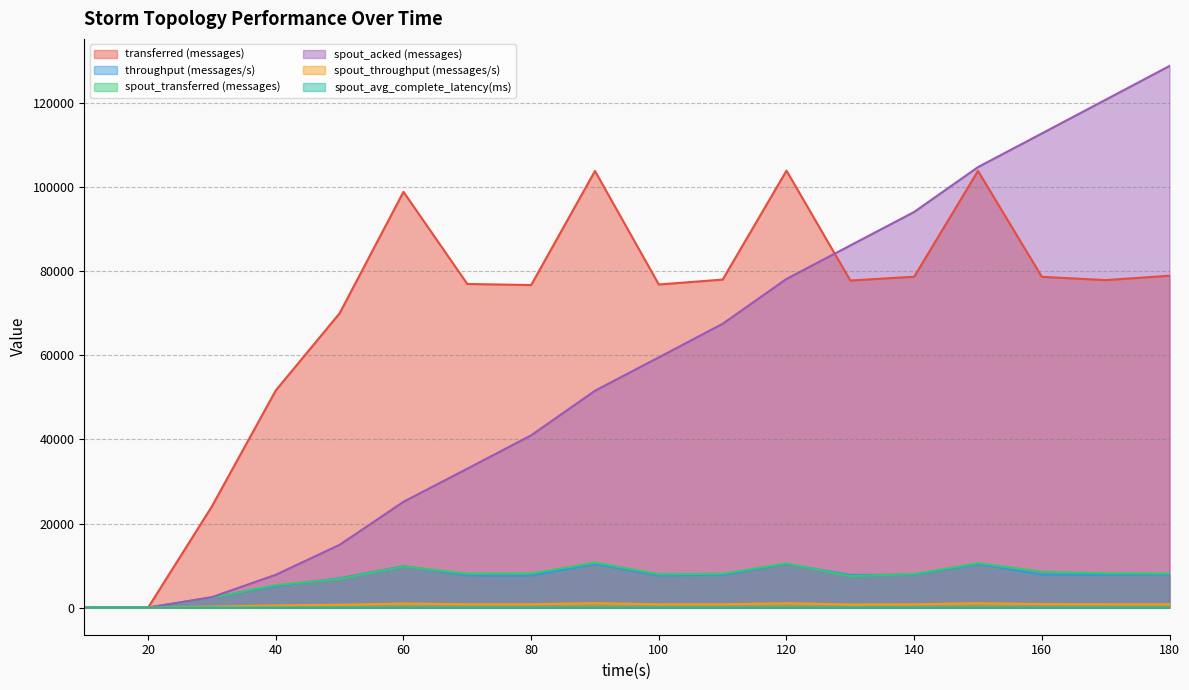

What are all the series names shown in the legend?

transferred (messages), throughput (messages/s), spout_transferred (messages), spout_acked (messages), spout_throughput (messages/s), spout_avg_complete_latency(ms)